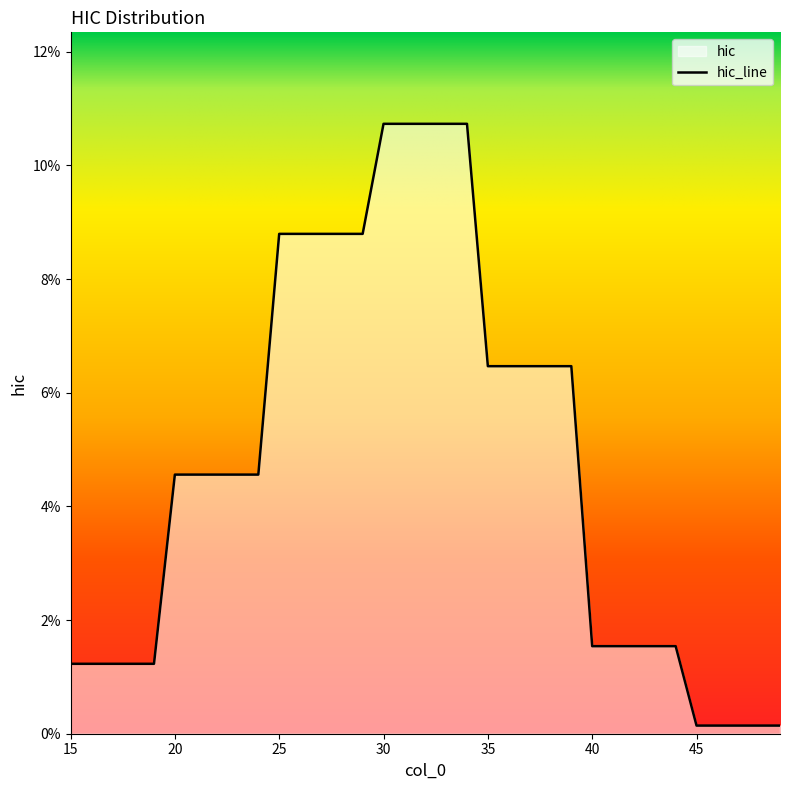

Where is the data nearest to the value 0?

45